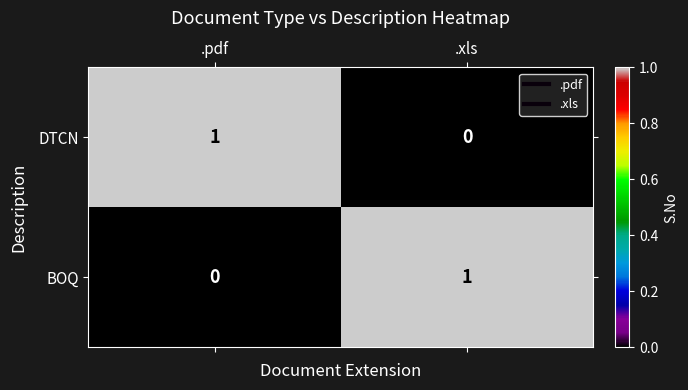

The value of DTCN at .pdf is 2. True or false?

False